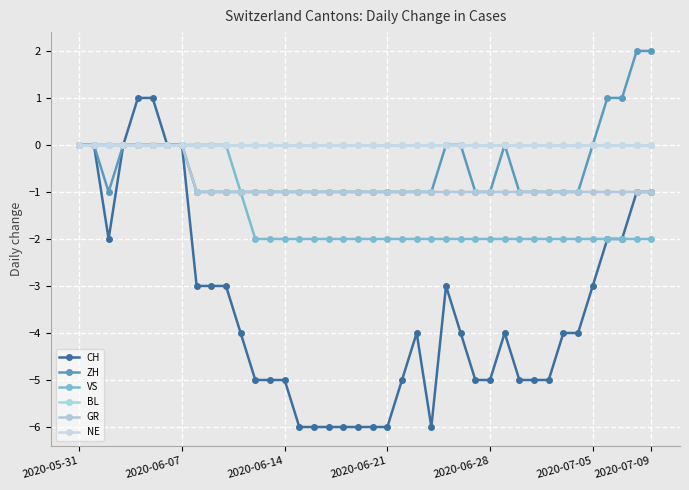

Is this an area chart (filled region under the line)?

No